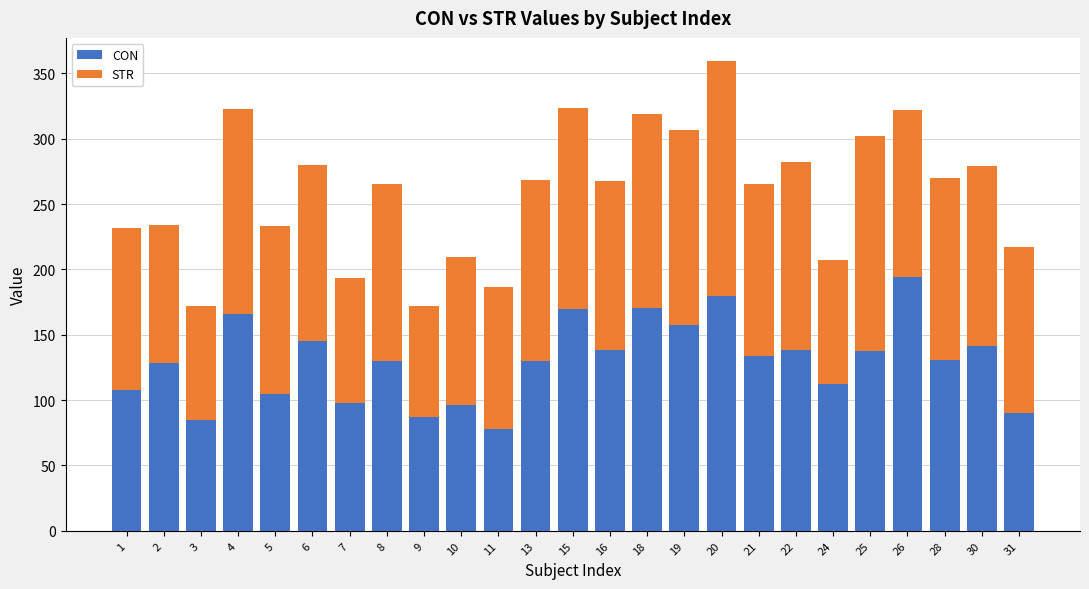

What is the highest value of the CON series?

194.1